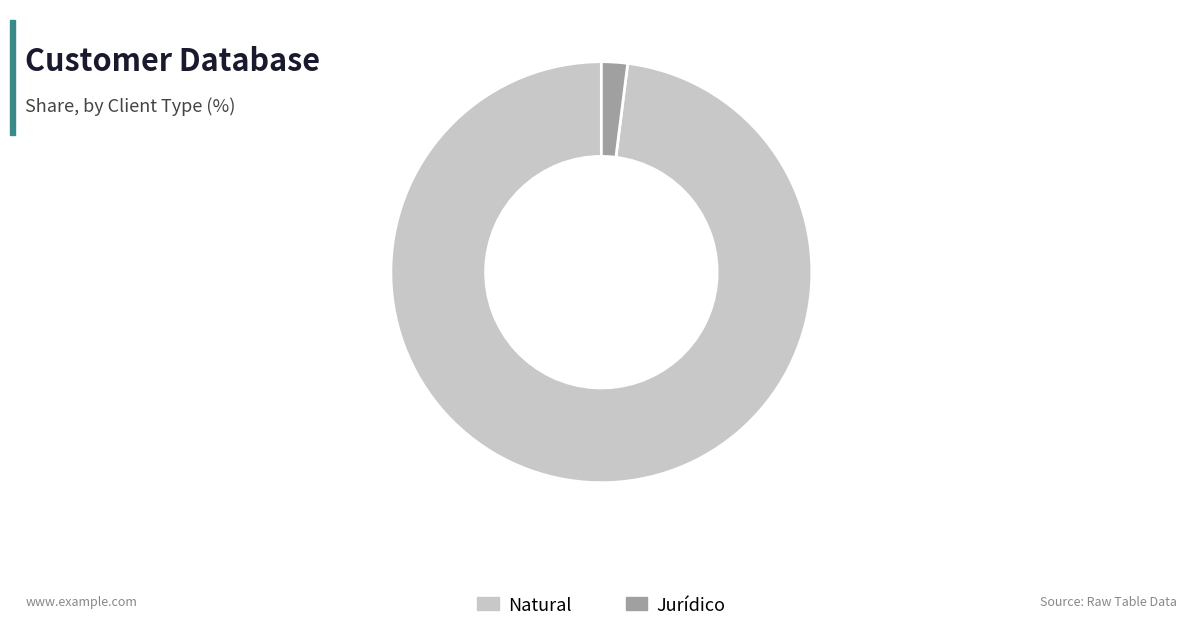

Count the number of slices in the pie.

2